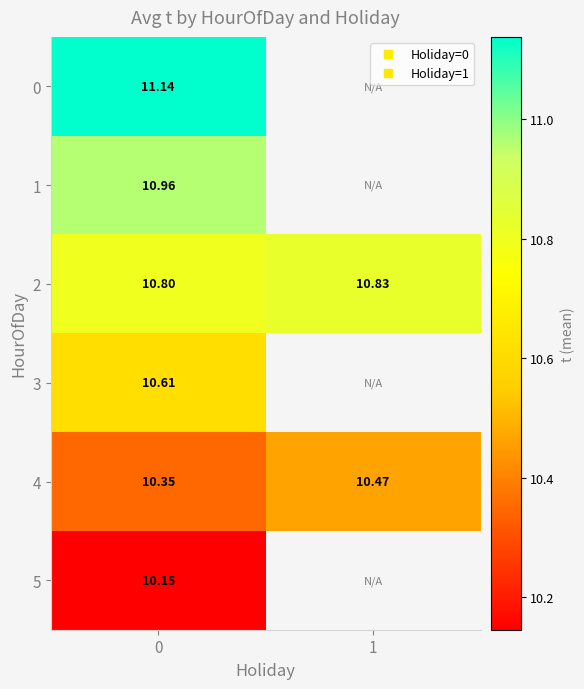

List the series in order of their peak value, highest first.

row_0, row_1, row_2, row_3, row_4, row_5